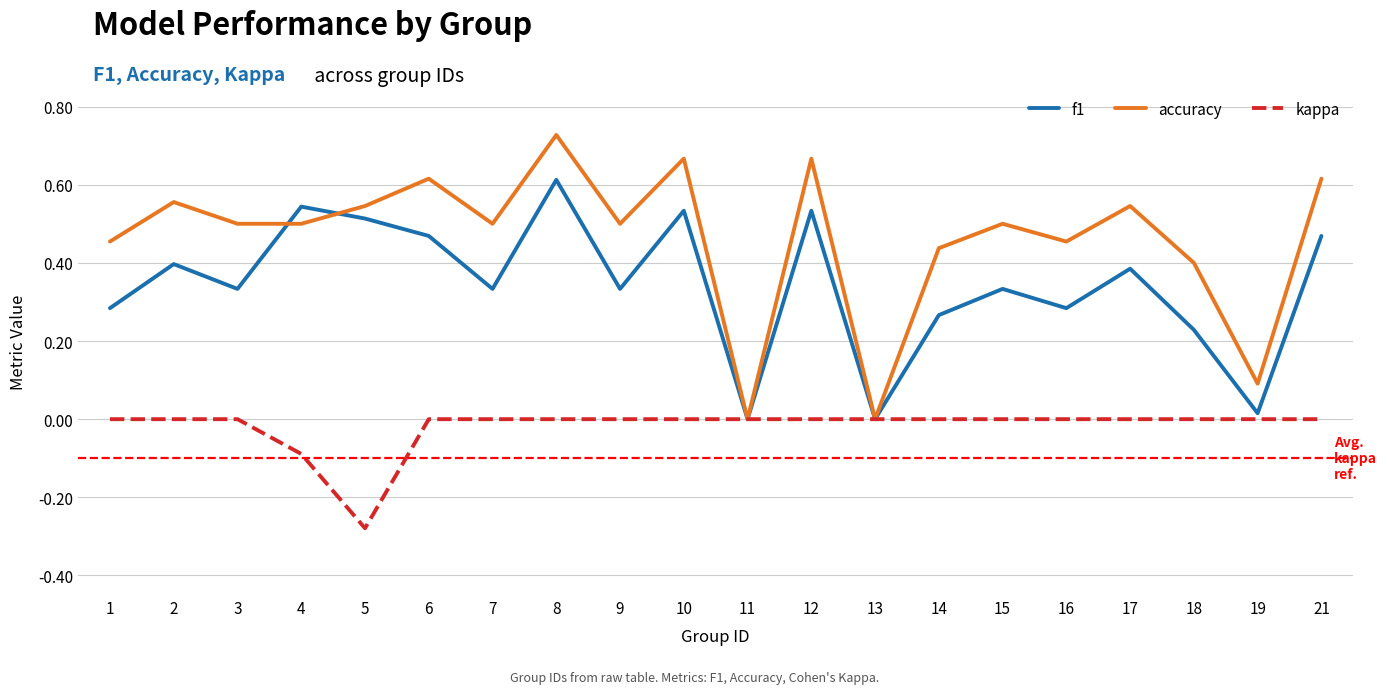

How many distinct data groups are displayed?

3